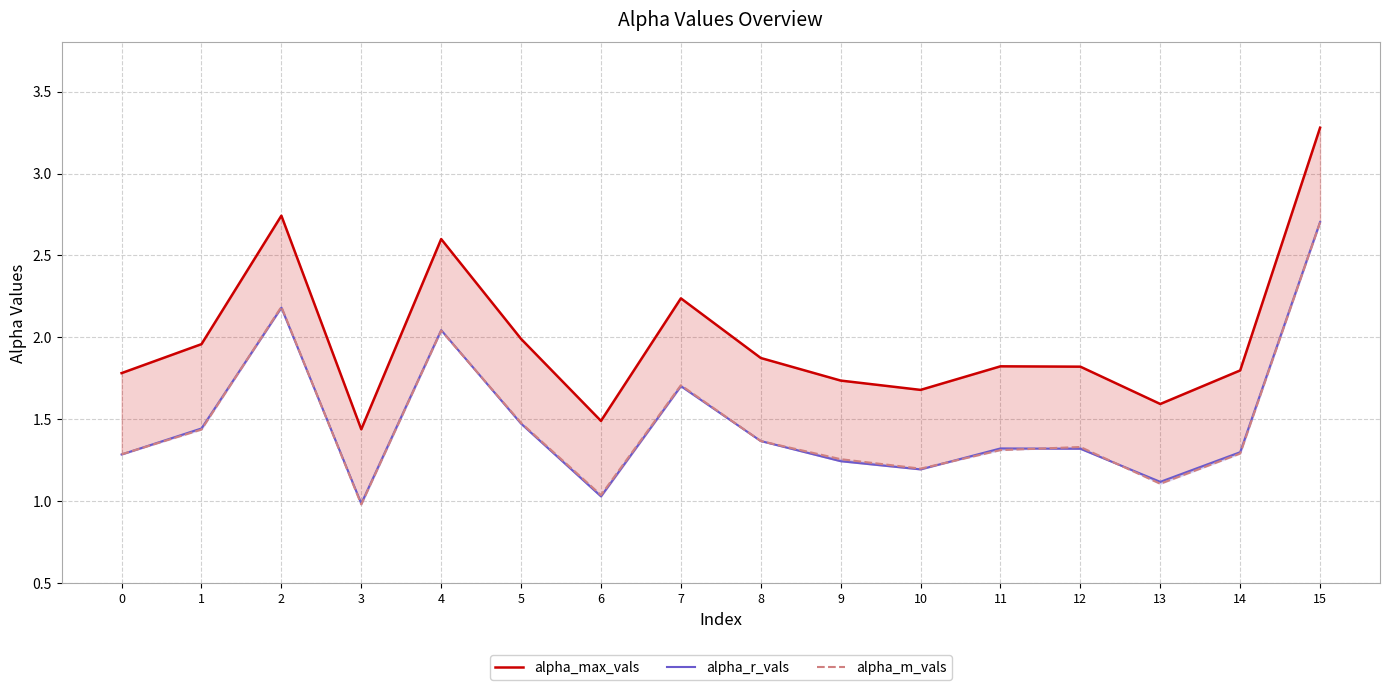

At which category is the sum across all series the highest?

15